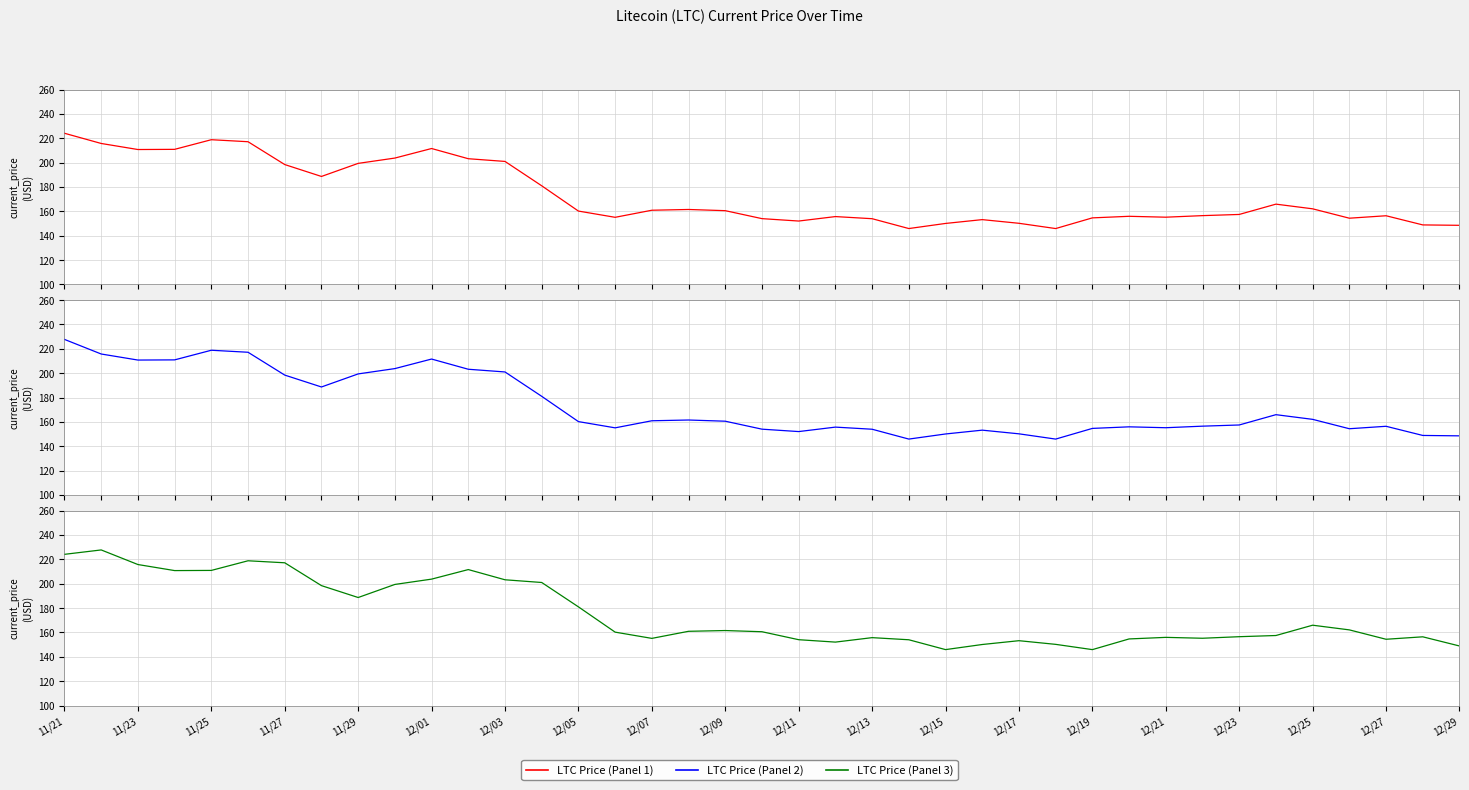

Reading left to right, list all the values displayed in this chart.

LTC Price (Panel 1): 224.1	215.8	210.8	210.9	218.8	217.2	198.4	188.7	199.4	203.8	211.6	203.2	201.0	181.0	160.3	155.1	160.9	161.6	160.6	154.1	152.1	155.7	154.0	145.9	150.1	153.2	150.2	145.9	154.7	156.0	155.2	156.5	157.5	165.9	162.1	154.4	156.4	148.9	148.6
LTC Price (Panel 2): 227.7	215.8	210.8	210.9	218.8	217.2	198.4	188.7	199.4	203.8	211.6	203.2	201.0	181.0	160.3	155.1	160.9	161.6	160.6	154.1	152.1	155.7	154.0	145.9	150.1	153.2	150.2	145.9	154.7	156.0	155.2	156.5	157.5	165.9	162.1	154.4	156.4	148.9	148.6
LTC Price (Panel 3): 224.1	227.7	215.8	210.8	210.9	218.8	217.2	198.4	188.7	199.4	203.8	211.6	203.2	201.0	181.0	160.3	155.1	160.9	161.6	160.6	154.1	152.1	155.7	154.0	145.9	150.1	153.2	150.2	145.9	154.7	156.0	155.2	156.5	157.5	165.9	162.1	154.4	156.4	148.9